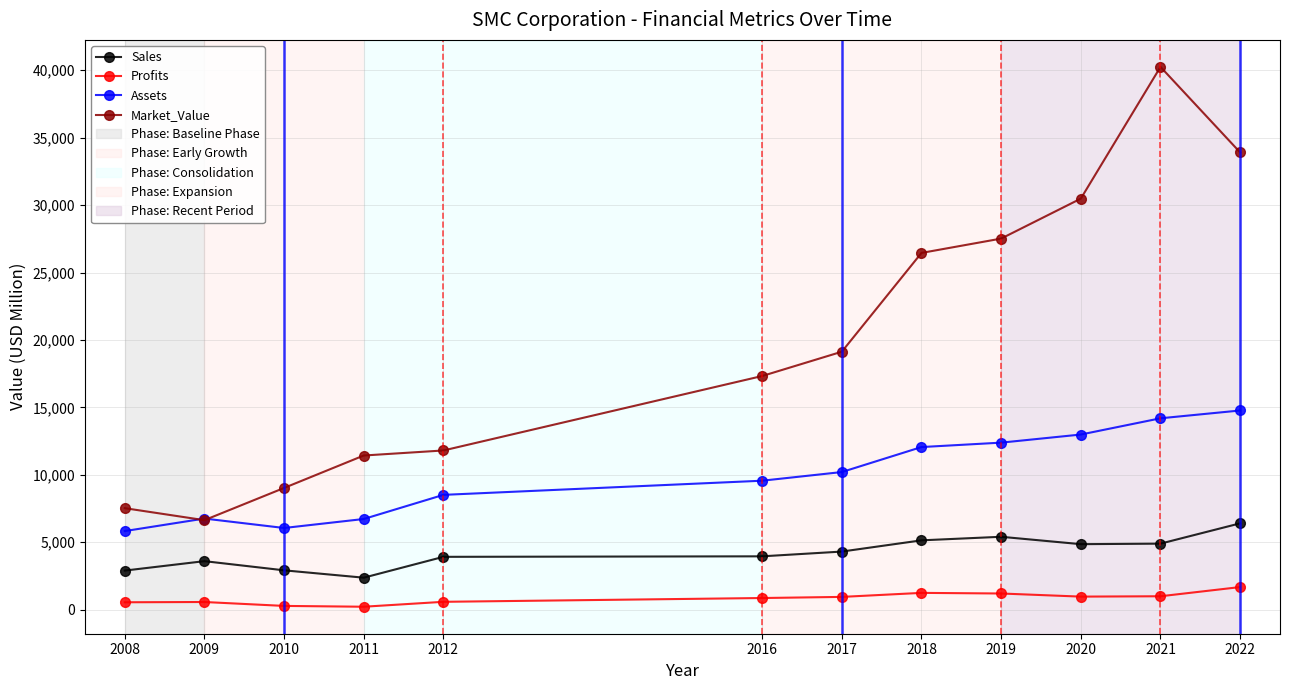

At which label is Assets closest to 10293?

2017